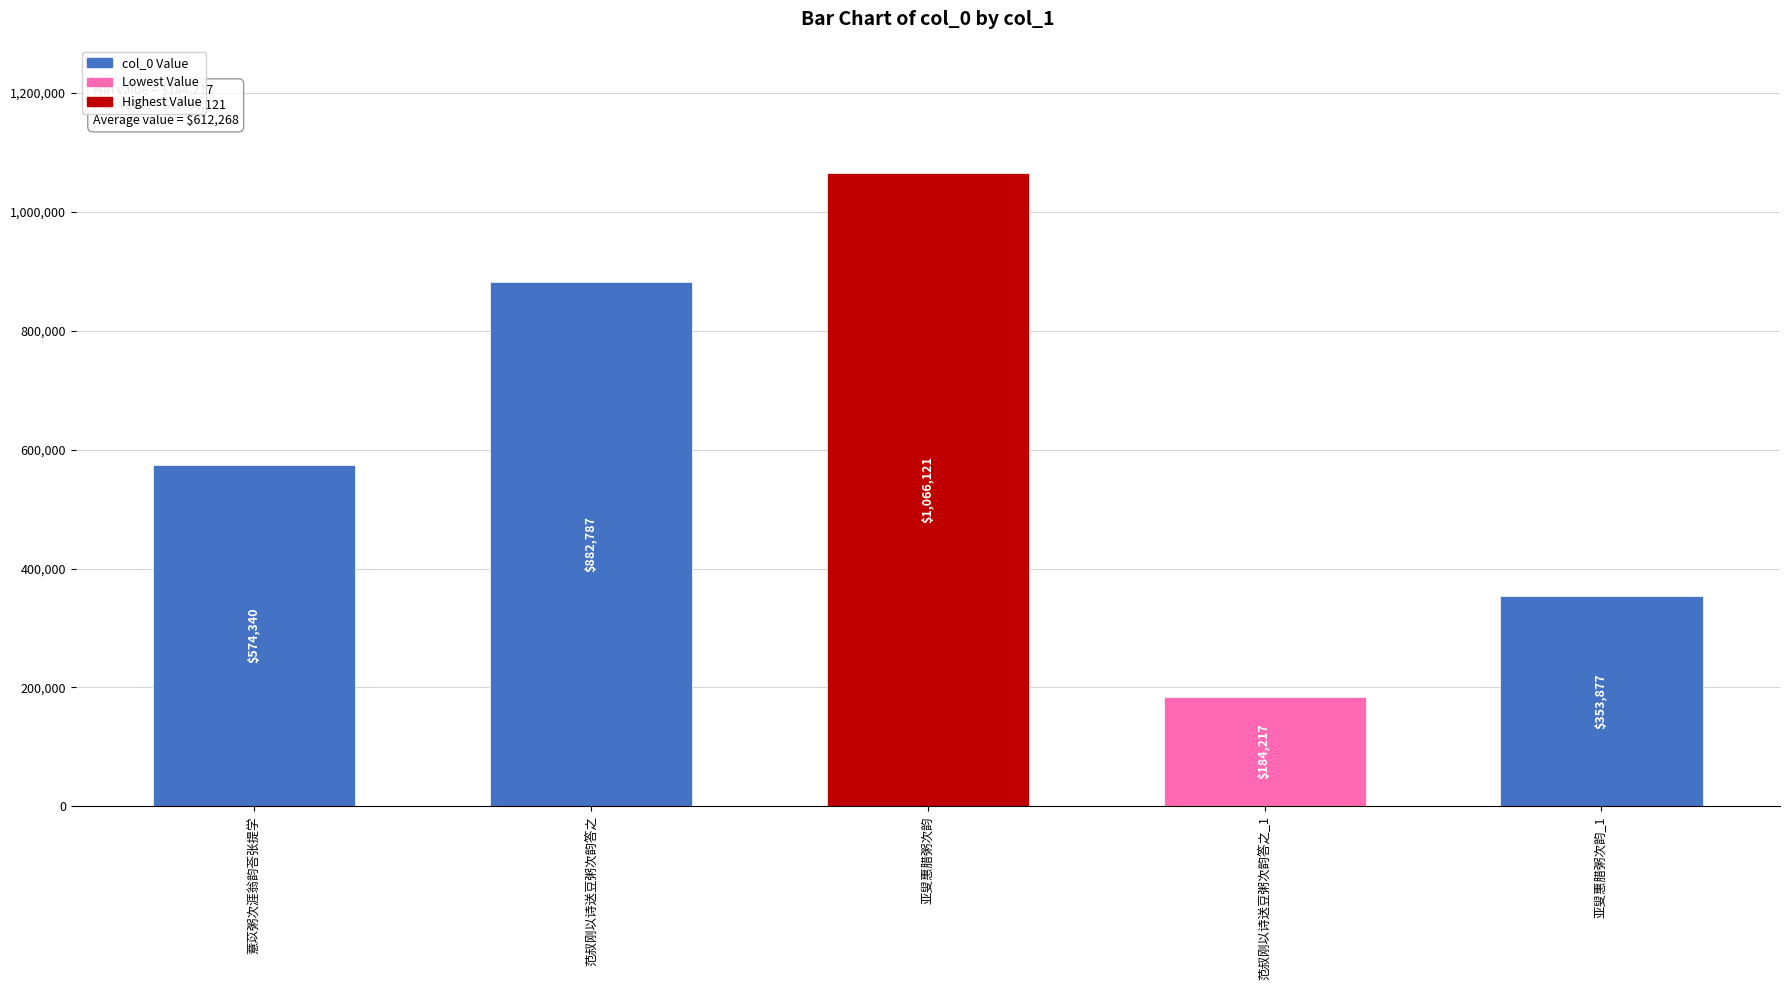

Which has a higher value, 亚叟惠腊粥次韵 or 范叔刚以诗送豆粥次韵答之?

亚叟惠腊粥次韵